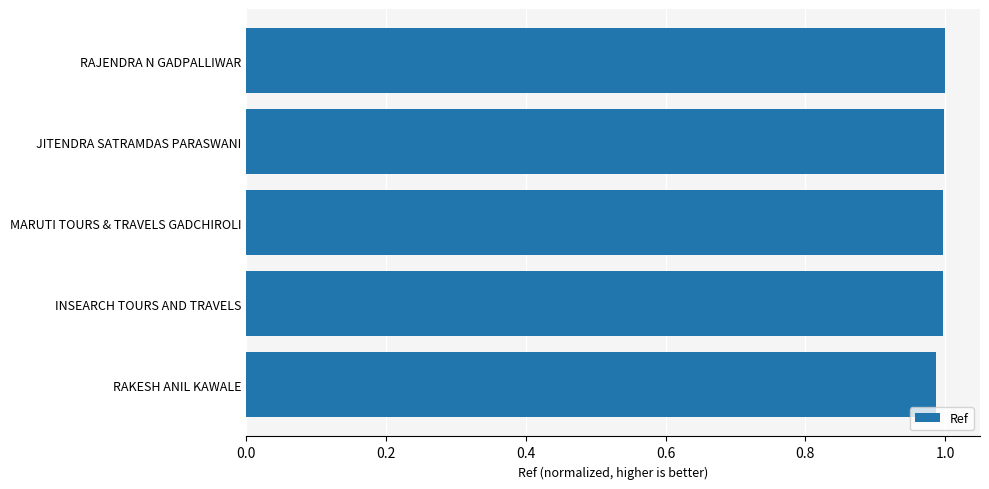

Is it true that the value at RAKESH ANIL KAWALE is 0.4?

False